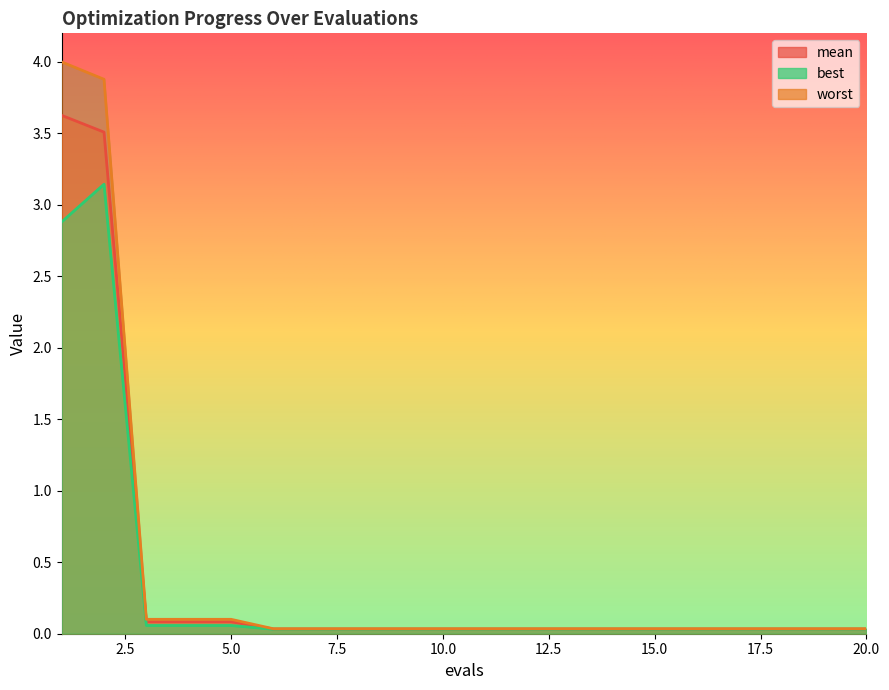

Reading left to right, extract all data points from this chart.

mean: 3.6	3.5	0.1	0.1	0.1	0.0	0.0	0.0	0.0	0.0	0.0	0.0	0.0	0.0	0.0	0.0	0.0	0.0	0.0	0.0
best: 2.9	3.1	0.1	0.1	0.1	0.0	0.0	0.0	0.0	0.0	0.0	0.0	0.0	0.0	0.0	0.0	0.0	0.0	0.0	0.0
worst: 4.0	3.9	0.1	0.1	0.1	0.0	0.0	0.0	0.0	0.0	0.0	0.0	0.0	0.0	0.0	0.0	0.0	0.0	0.0	0.0